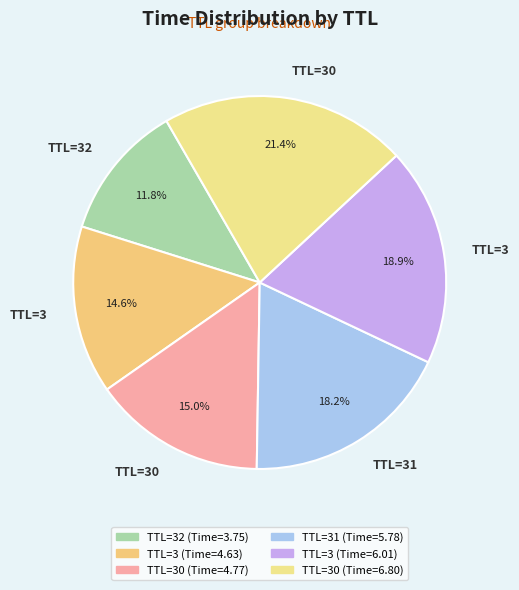

How many segments does this pie chart have?

6